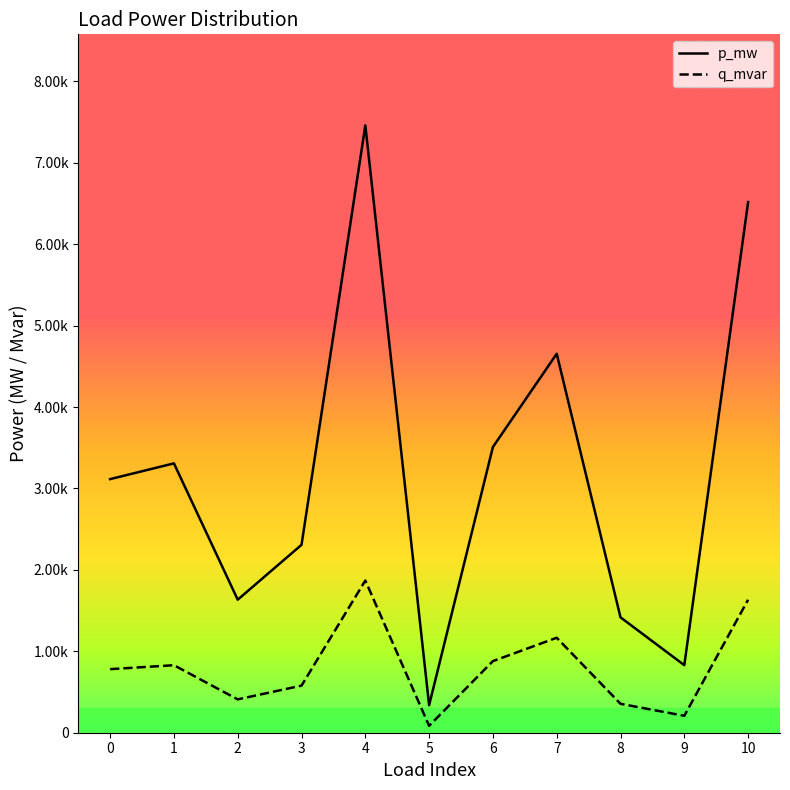

How many interior local peaks does the q_mvar series have?

3